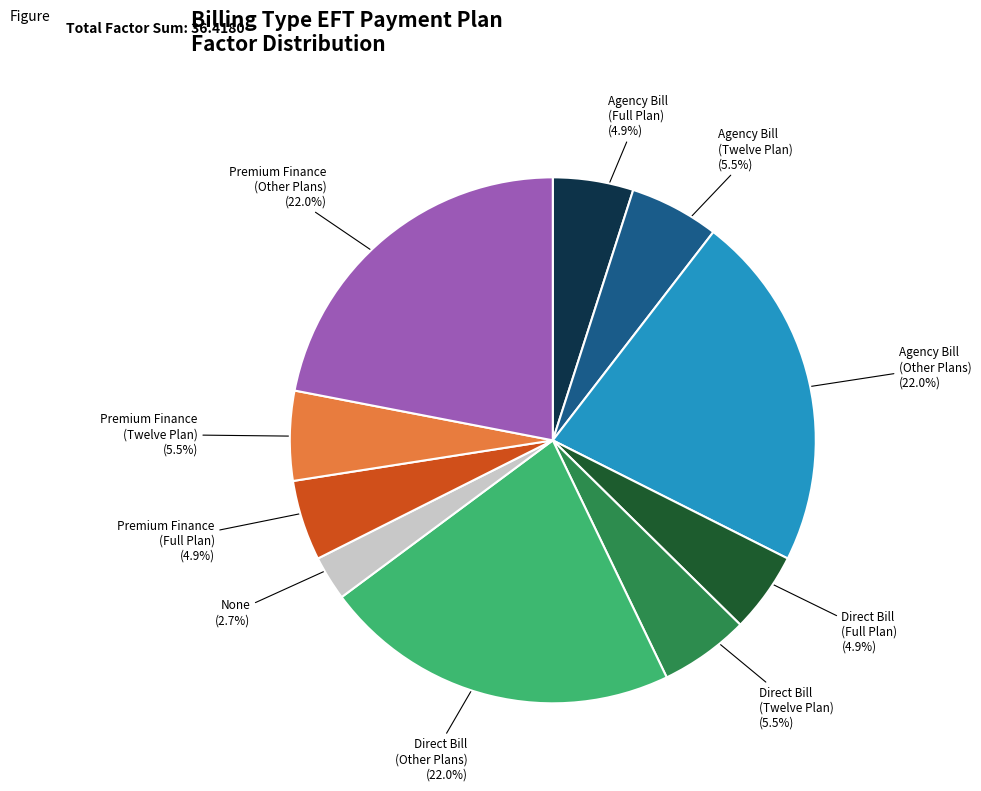

Is there any slice that represents more than half of the pie?

No